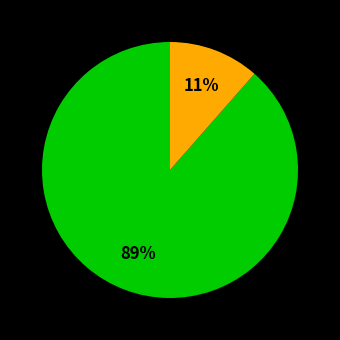

Is there any slice that represents more than half of the pie?

Yes